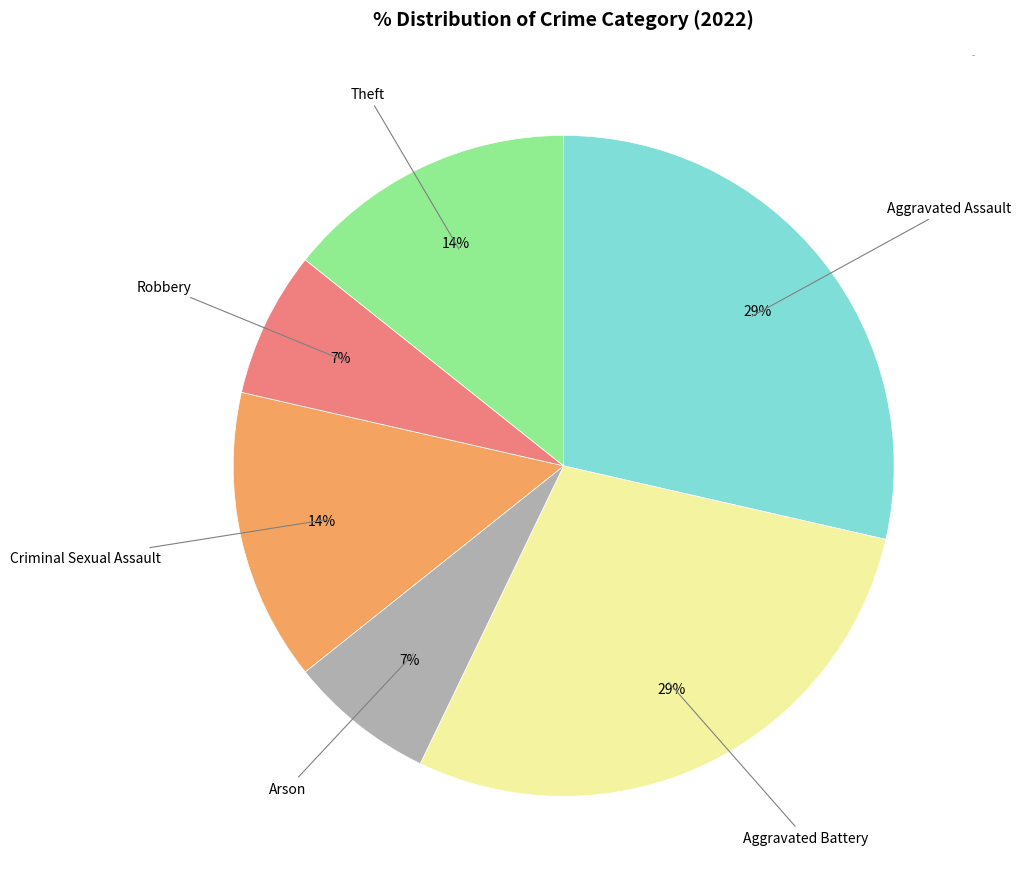

How many slices are in this pie chart?

6